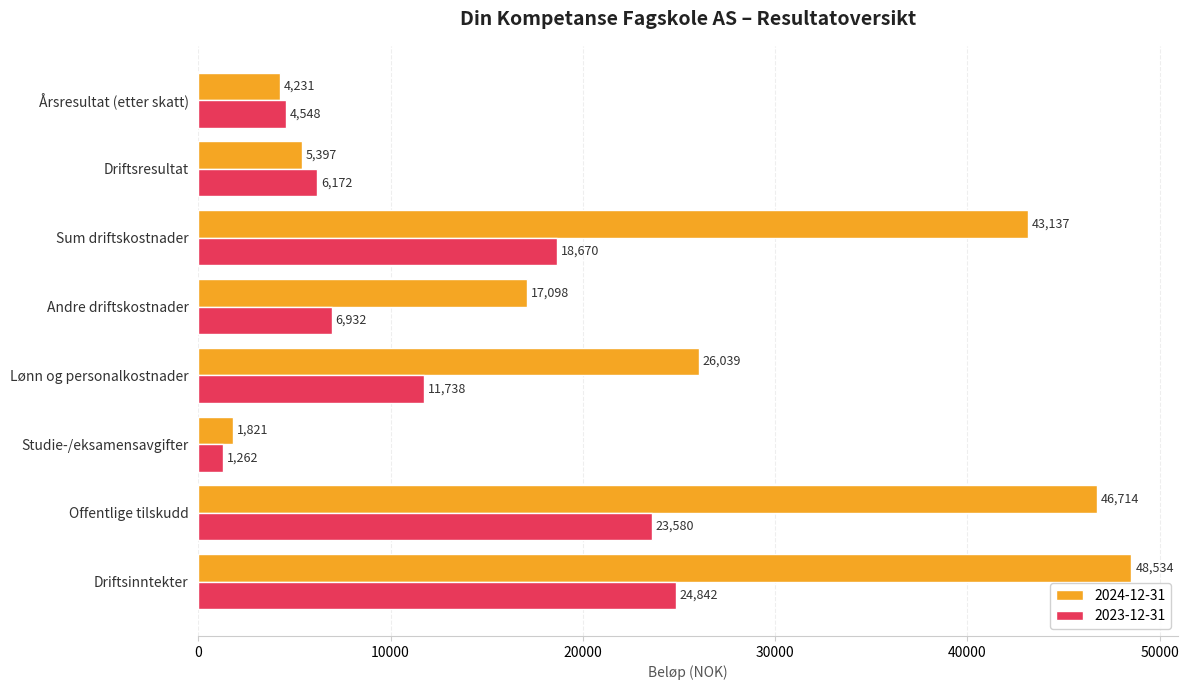

Is it true that 2023-12-31 equals 23580 at Offentlige tilskudd?

True